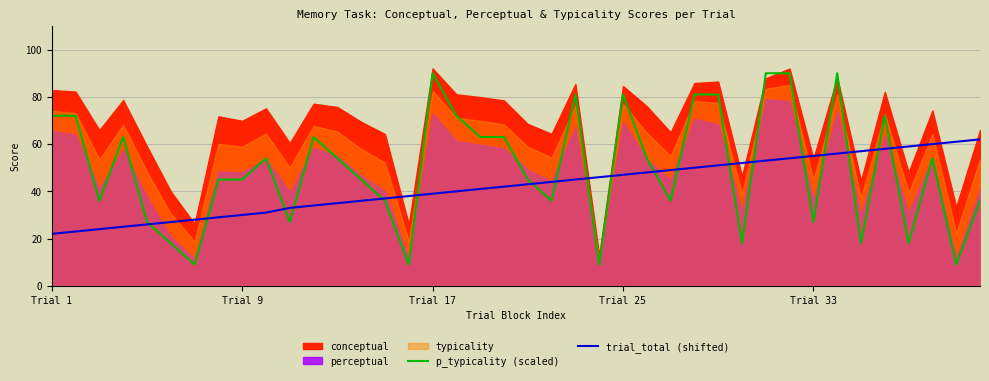

True or false: p_typicality (scaled) has a value of 27 at Trial 33.

True